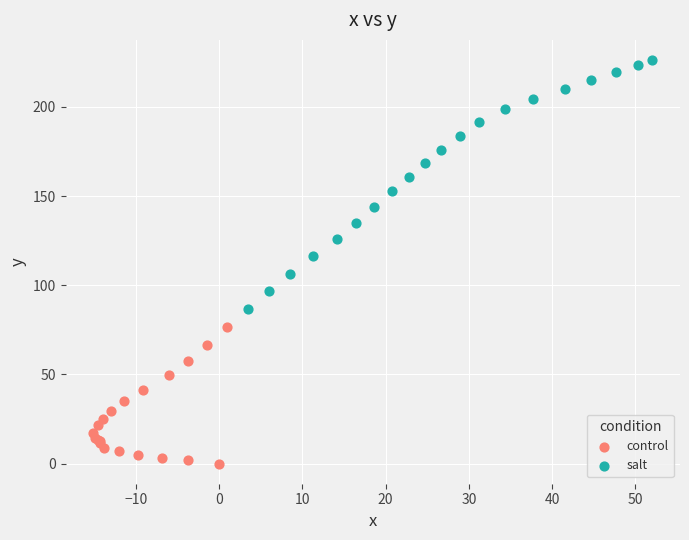

What are all the series names shown in the legend?

control, salt